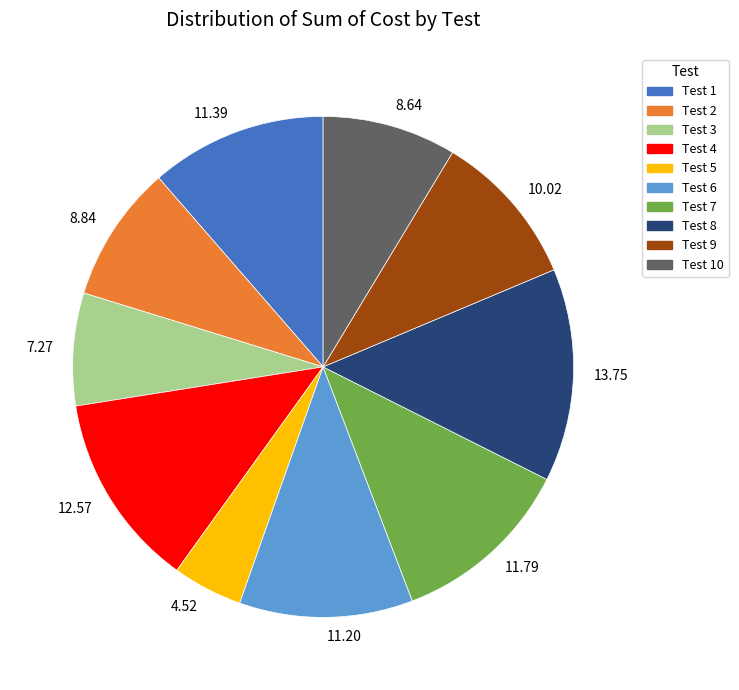

What is the largest slice in the pie chart?

13.75